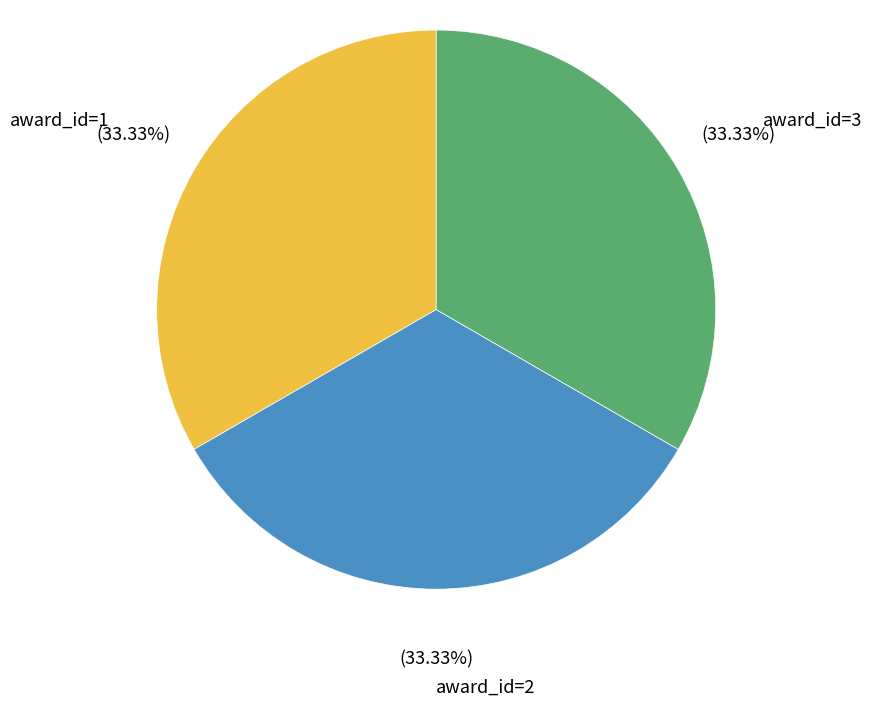

Combined, do award_id=2 and award_id=3 account for over 50%?

Yes